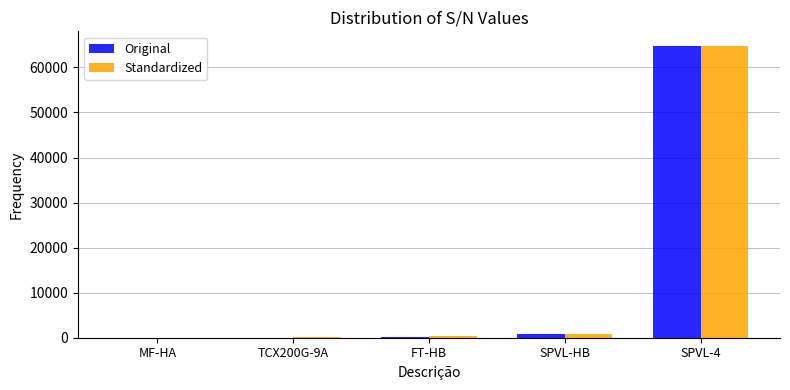

At which category does the chart reach its peak across all series?

SPVL-4